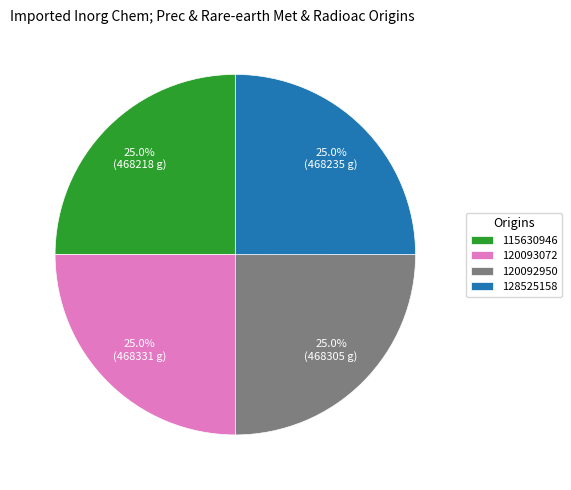

What percentage is the 128525158 slice, to the nearest percent?

25%